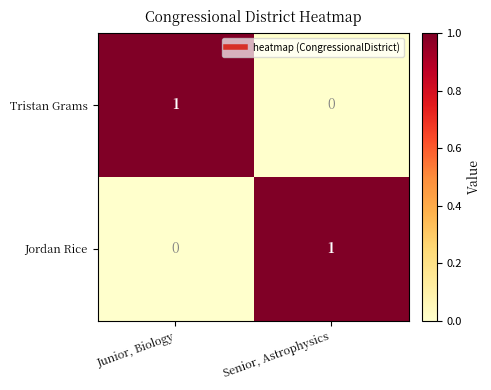

At how many categories does at least one series exceed 0?

2